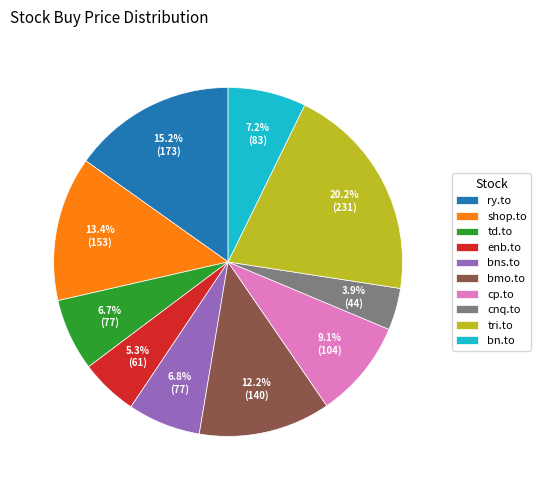

To the nearest percent, what is the average slice percentage?

10%